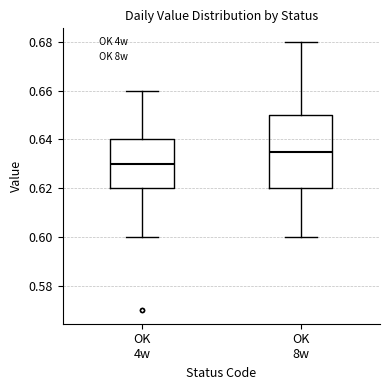

Where is the lower edge of the box for OK 8w on the y-axis? The values are not printed on the chart, so give them approximately, as read against the axis.

0.620